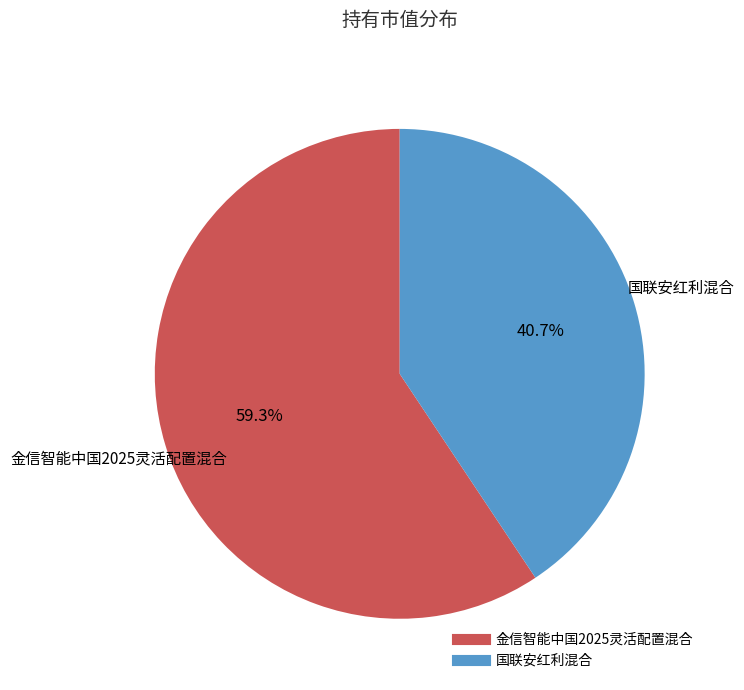

Which has a higher value, 国联安红利混合 or 金信智能中国2025灵活配置混合?

金信智能中国2025灵活配置混合